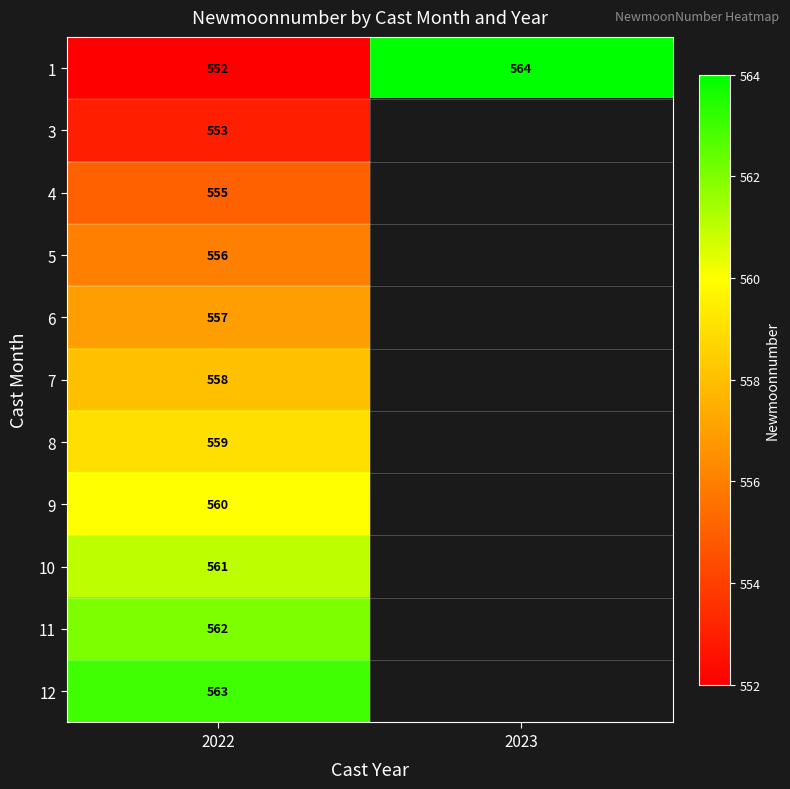

At how many categories does at least one series exceed 555?

2